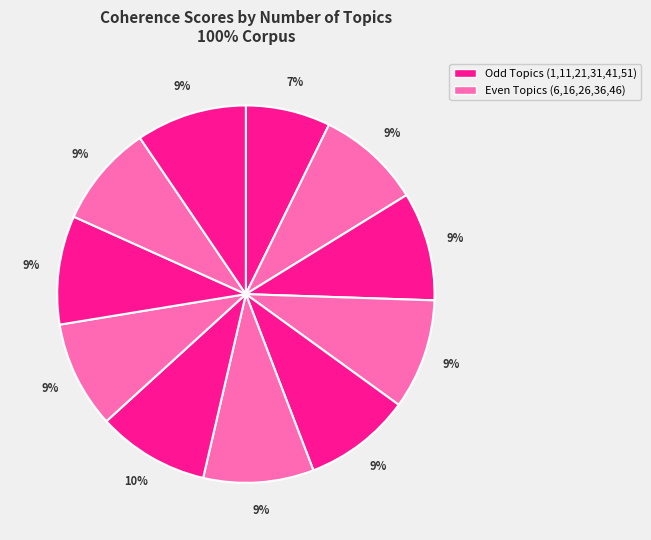

How many slices are in this pie chart?

11